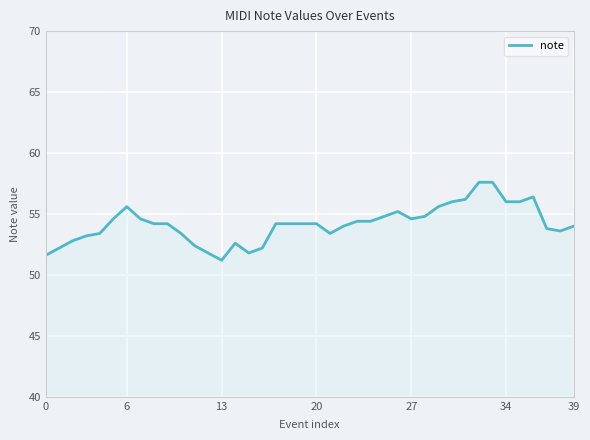

What is the minimum value shown in the chart?

51.2